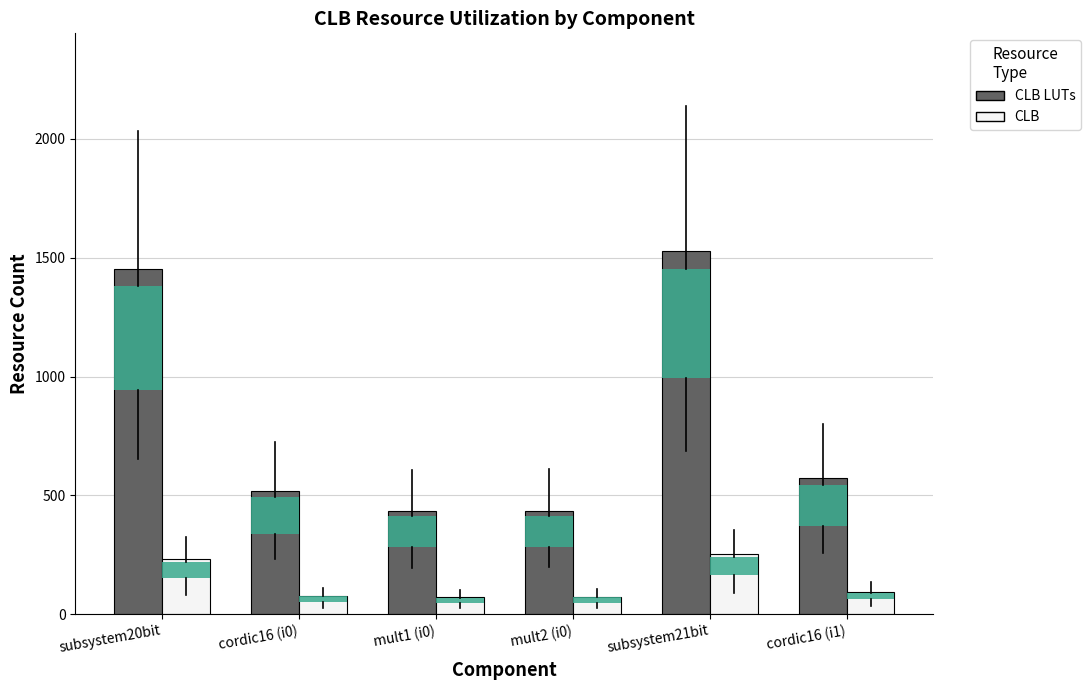

Which category has the highest value in the CLB LUTs series?

subsystem21bit